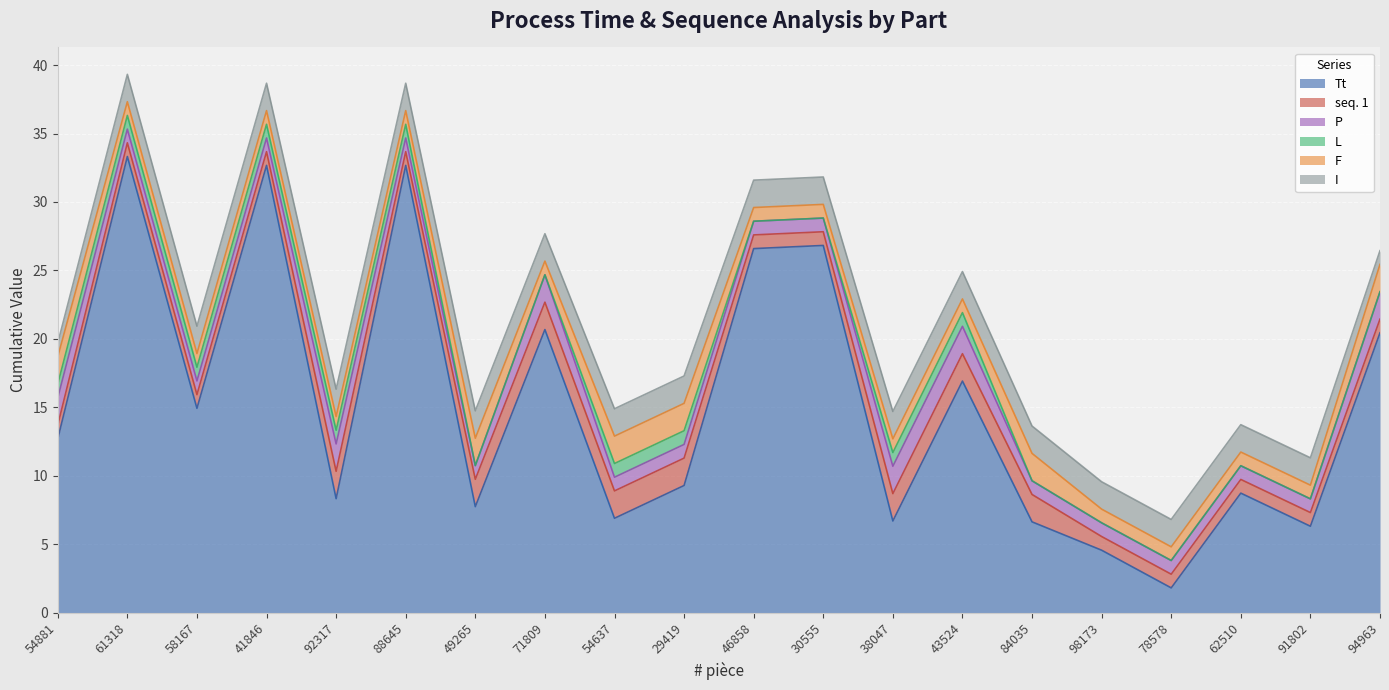

What is the sum of all P values?

26.0